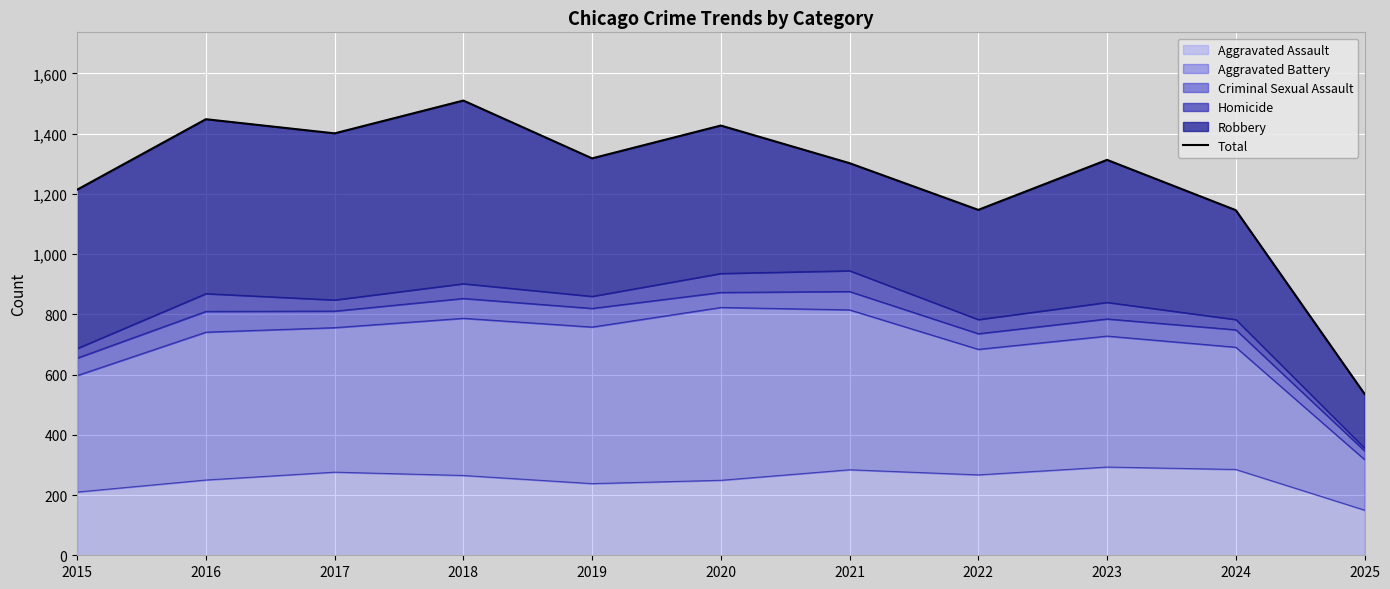

What is the average value?

1251